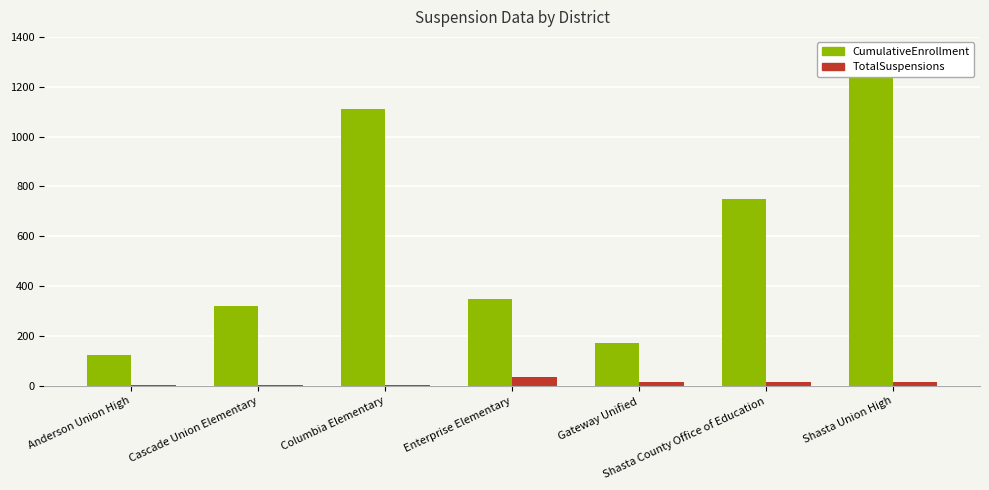

Which series has the widest spread of values?

CumulativeEnrollment